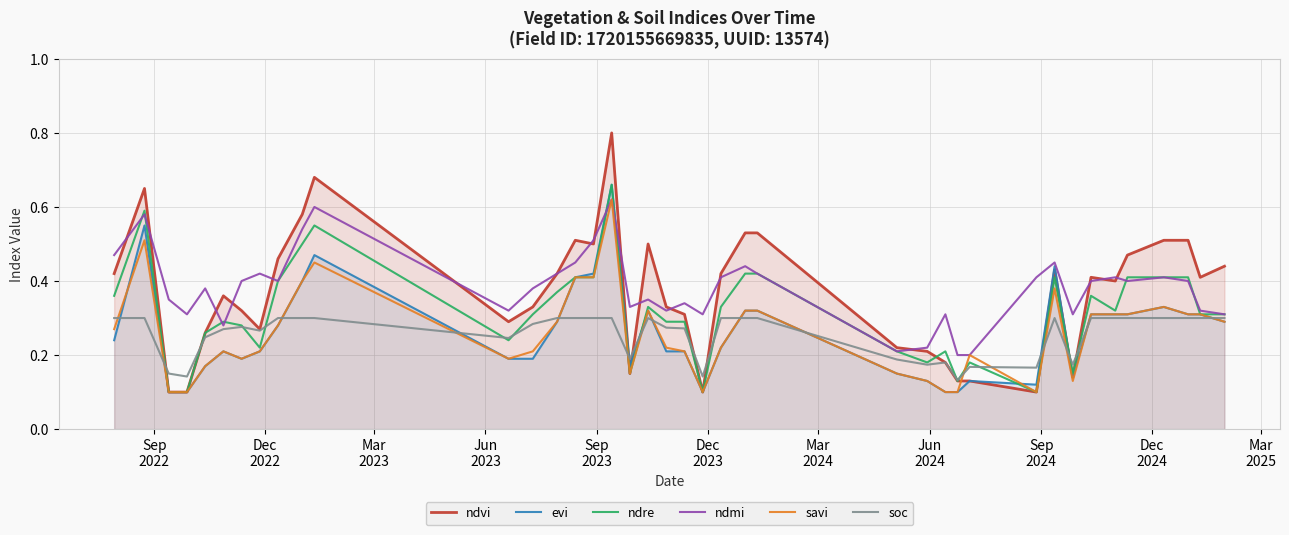

Which series has the widest spread of values?

ndvi